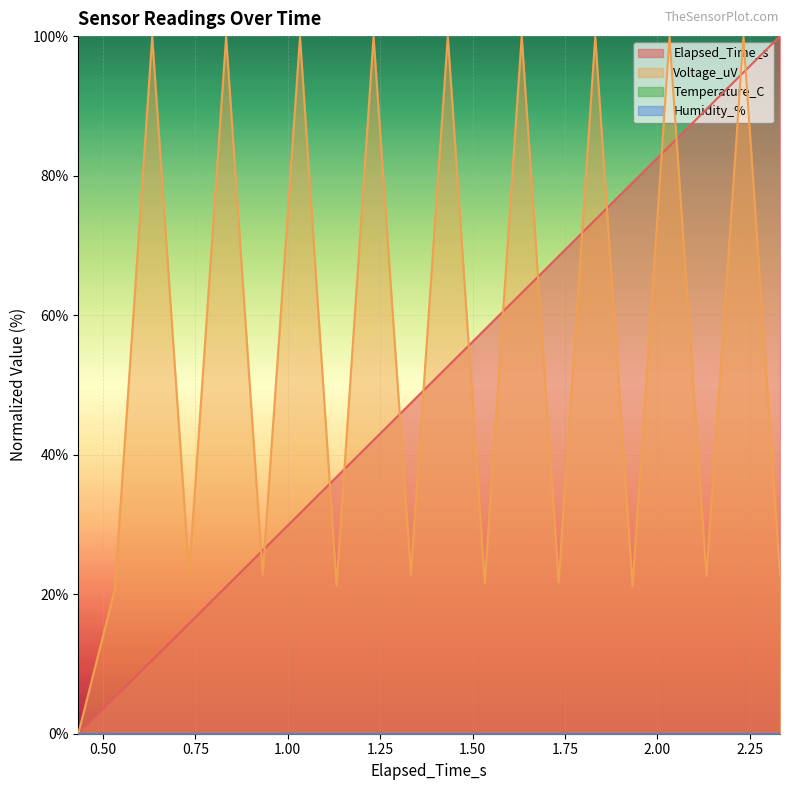

The Voltage_uV series shows 40.3 at 2.332. True or false?

False